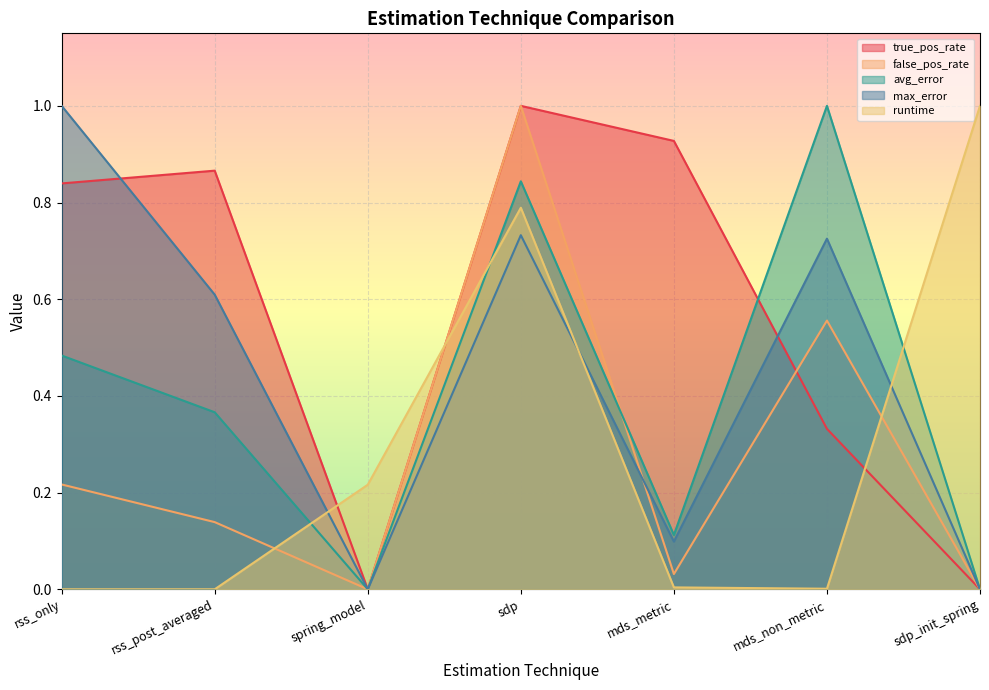

Count the number of categories in the chart.

7